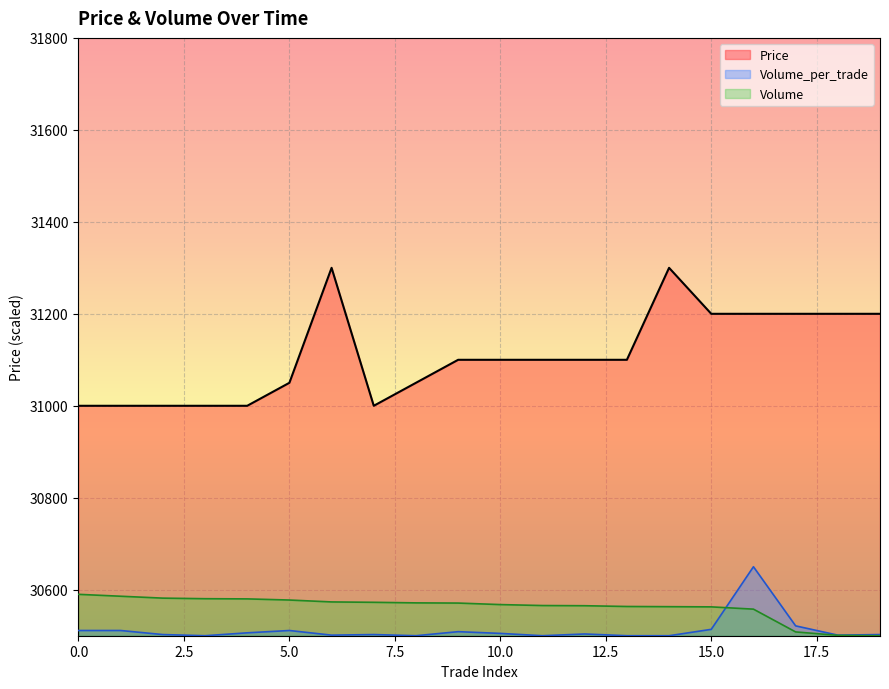

Does the chart display data point markers on the line(s)?

No